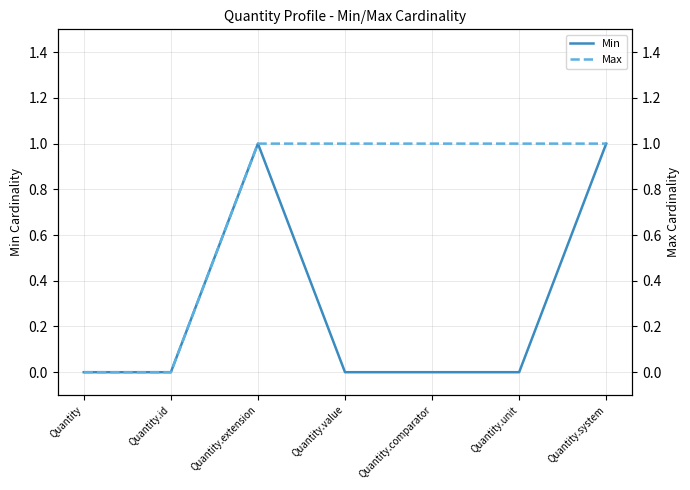

True or false: Max and Min intersect in this chart.

False